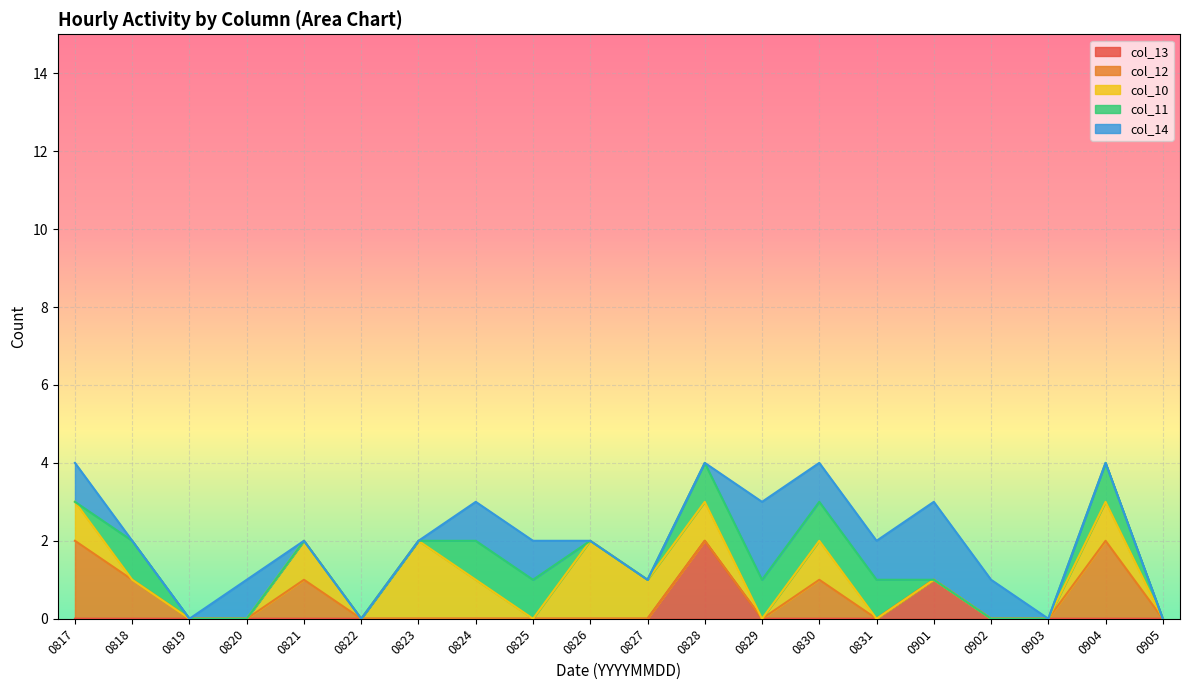

At which label is col_11 closest to 0?

20230817